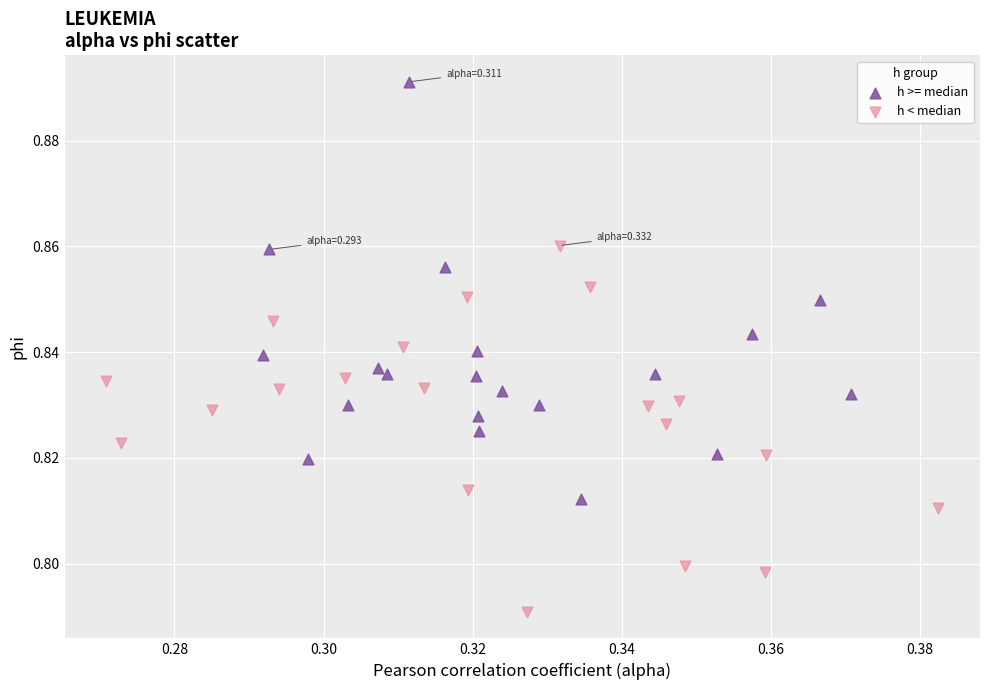

Which series reaches the minimum Y coordinate?

h < median